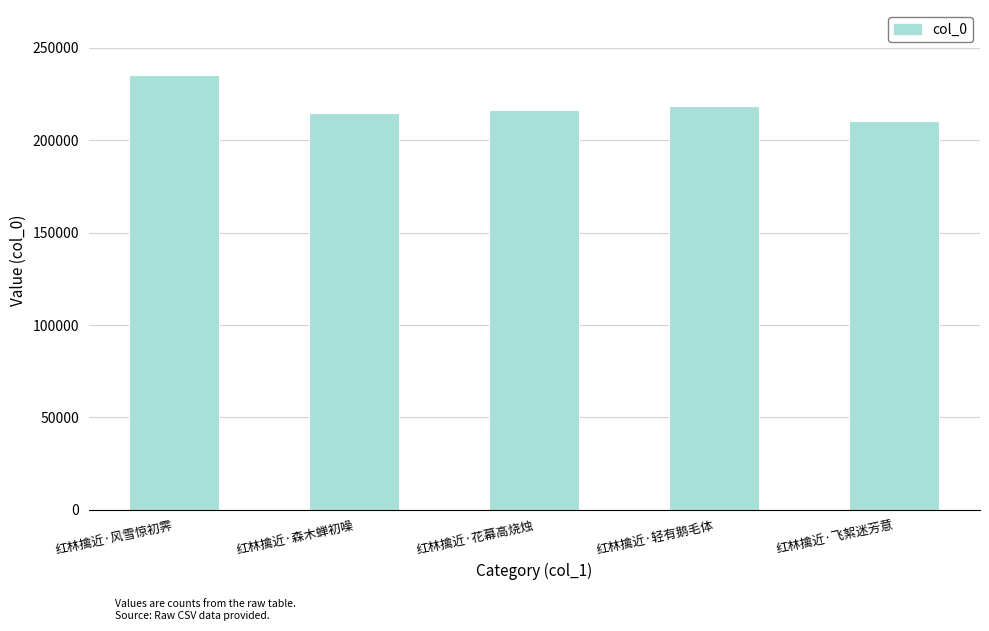

What is the smallest value displayed?

210208